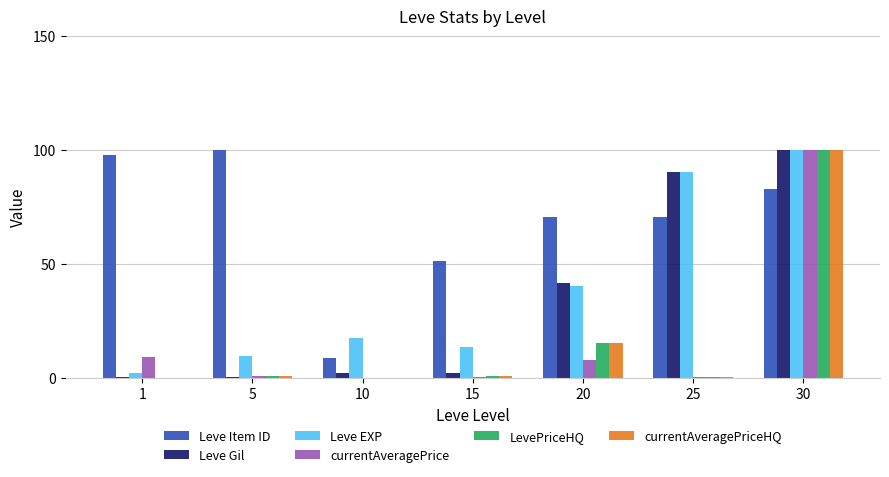

Count the number of data series in this chart.

6